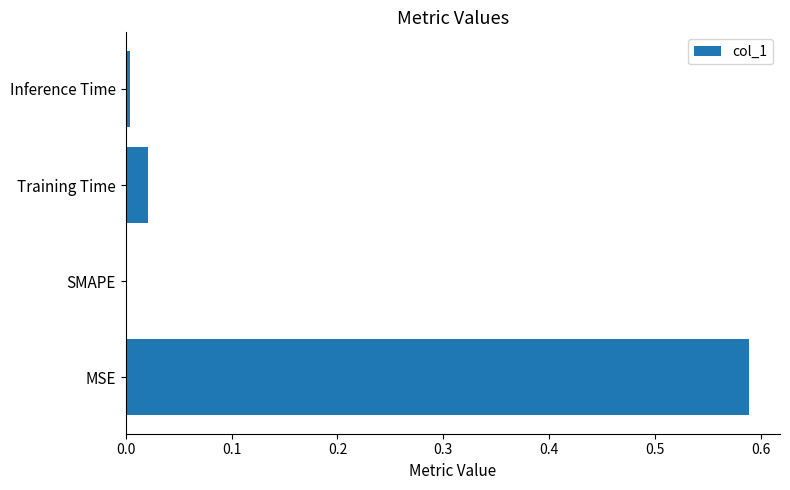

The value at SMAPE is 0.0. True or false?

True